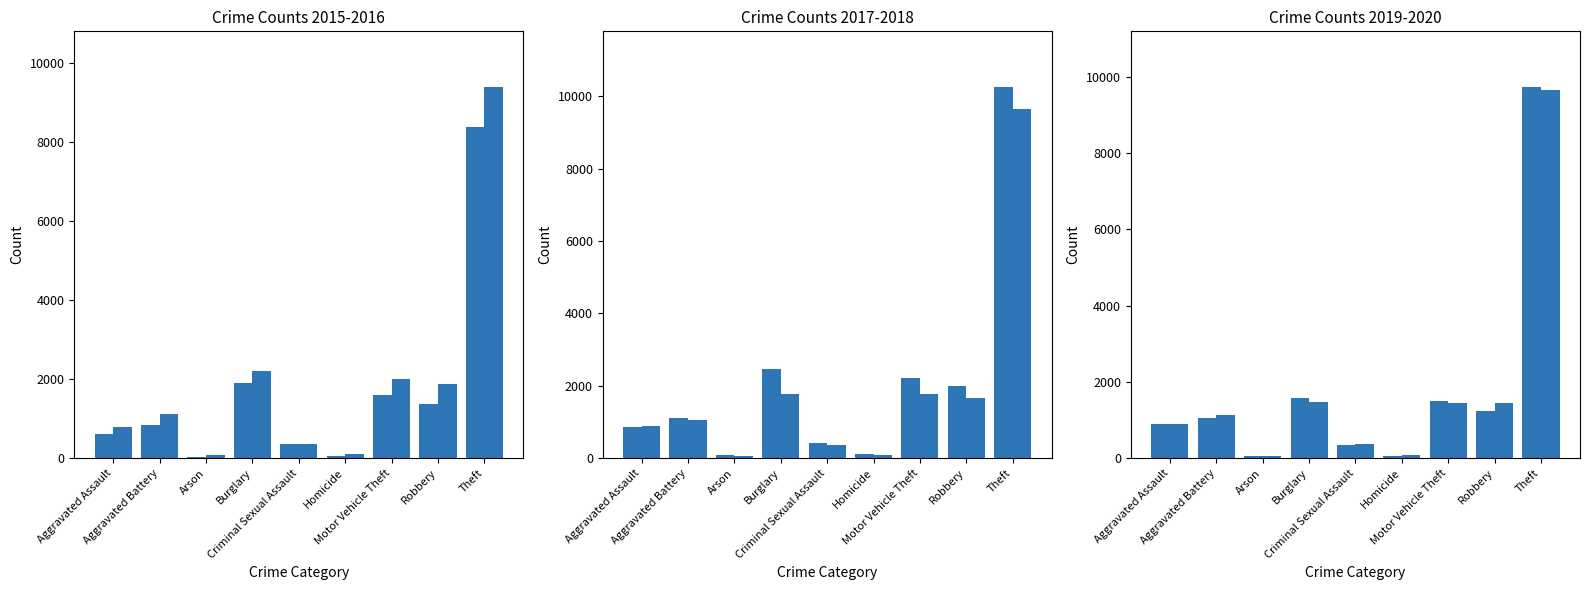

At which category is the sum across all series the highest?

Theft